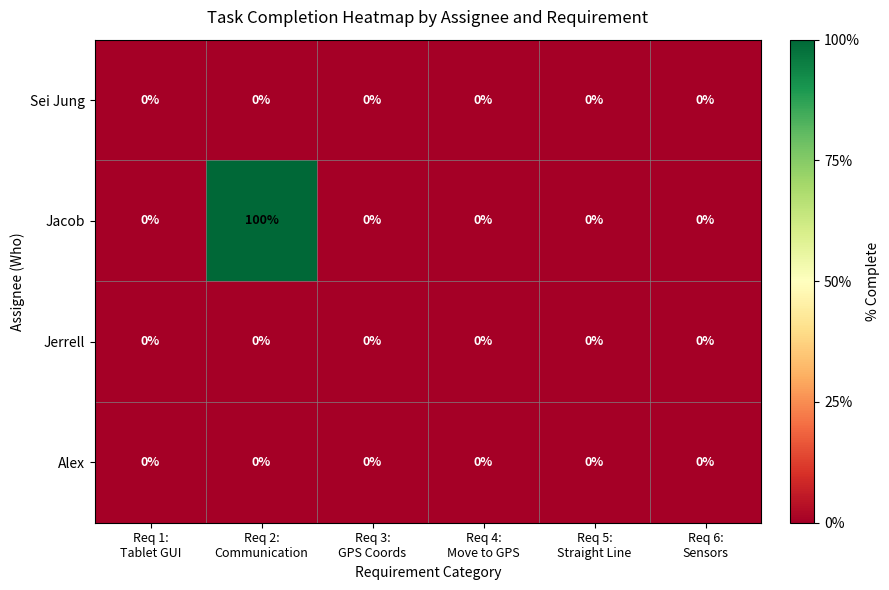

What is the highest value of the Jacob series?

100